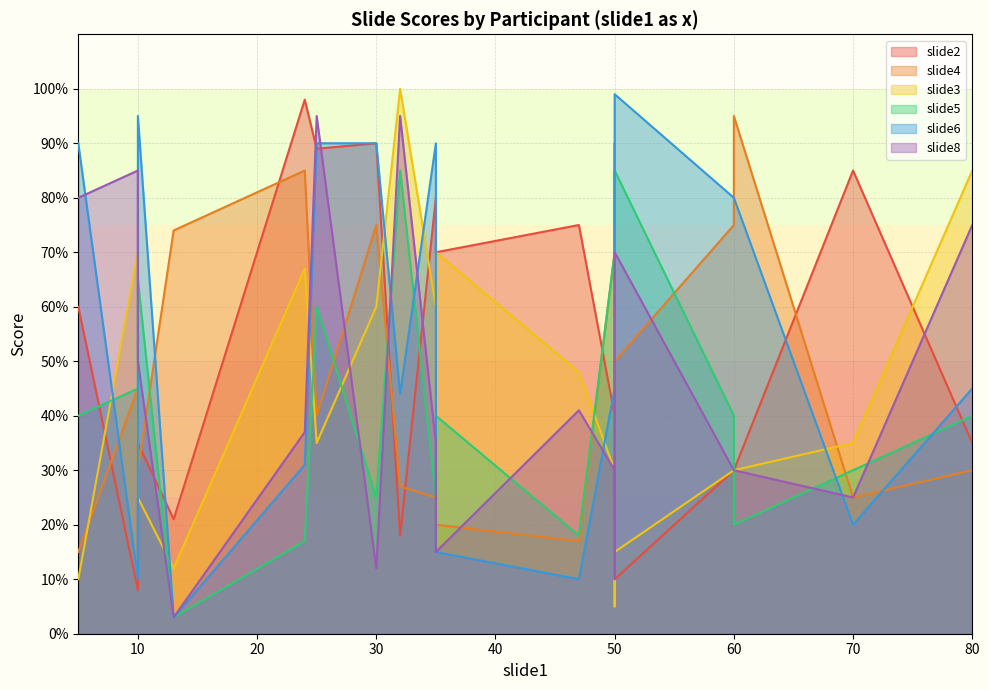

True or false: slide5 has a value of 35 at 50.

False